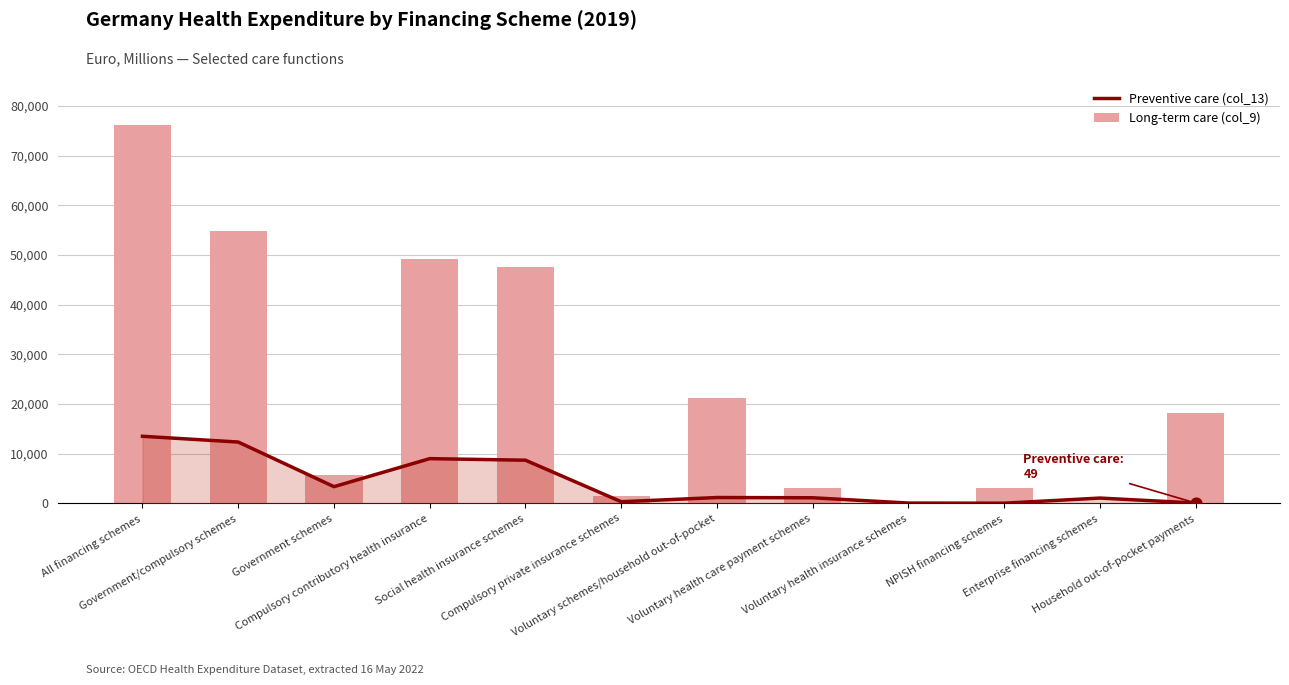

Which series has the largest total across all categories?

Long-term care (col_9)